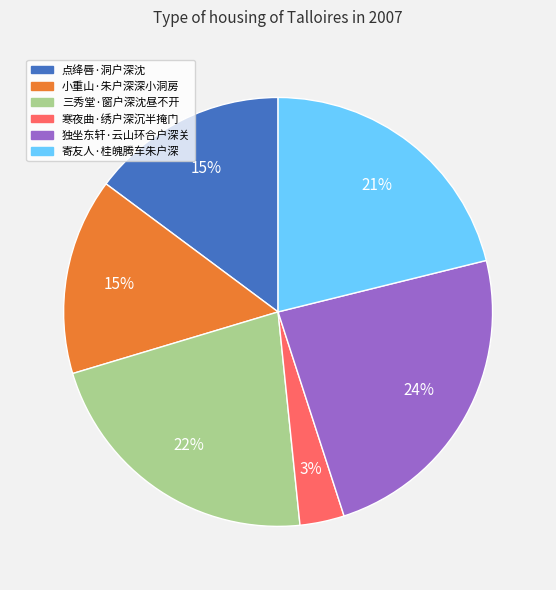

What is the largest slice in the pie chart?

独坐东轩·云山环合户深关